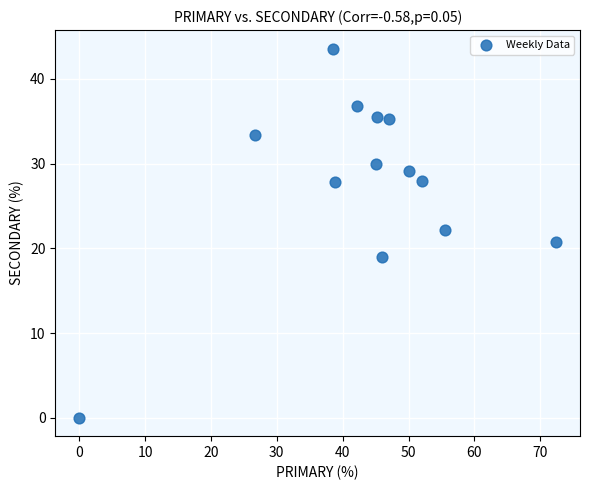

What is the range of Y values (max minus min)?

43.6